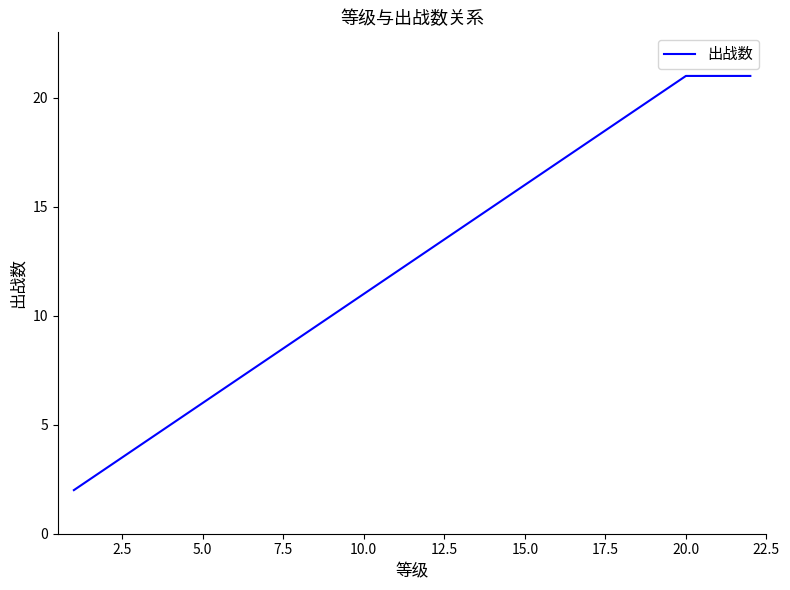

What is the maximum value shown in the chart?

21